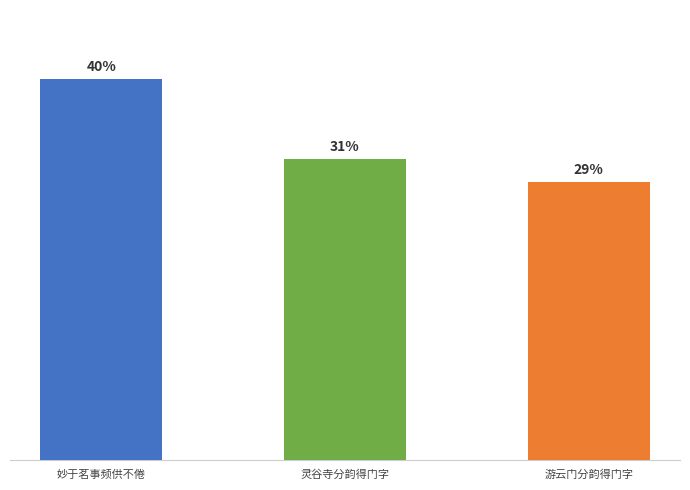

Are the bars horizontal?

No